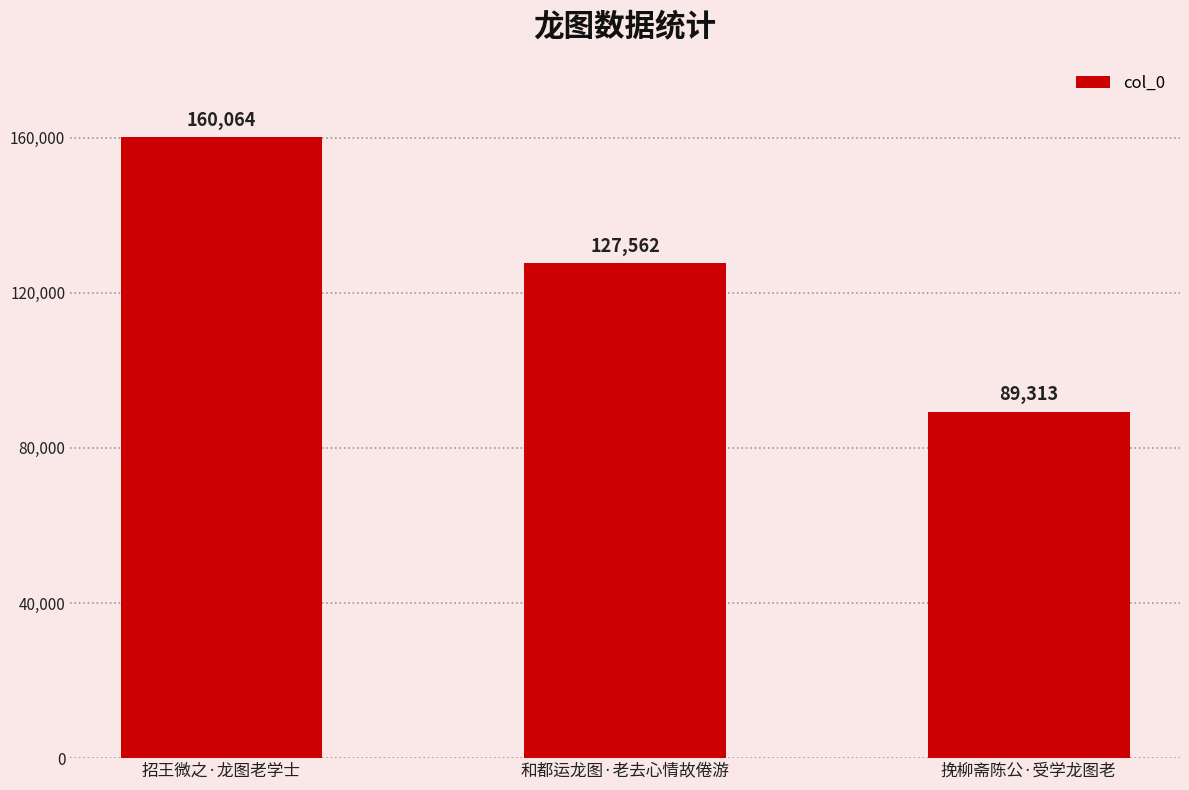

Are the bars horizontal?

No